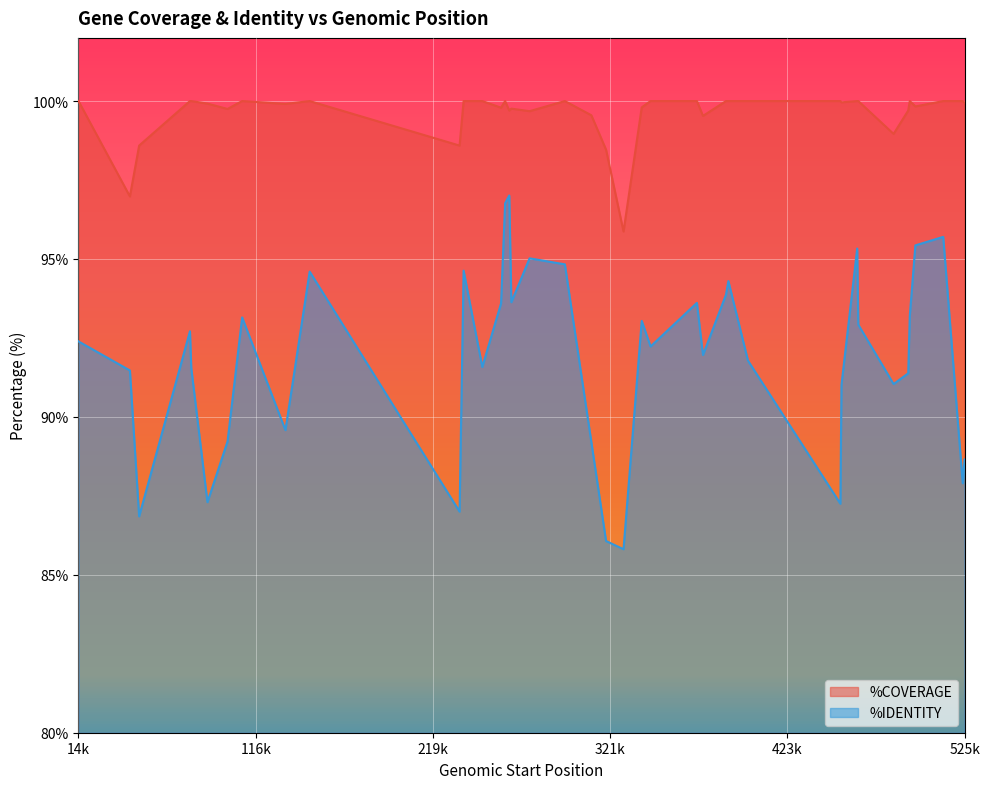

True or false: %COVERAGE has more than 0 interior local peaks.

True